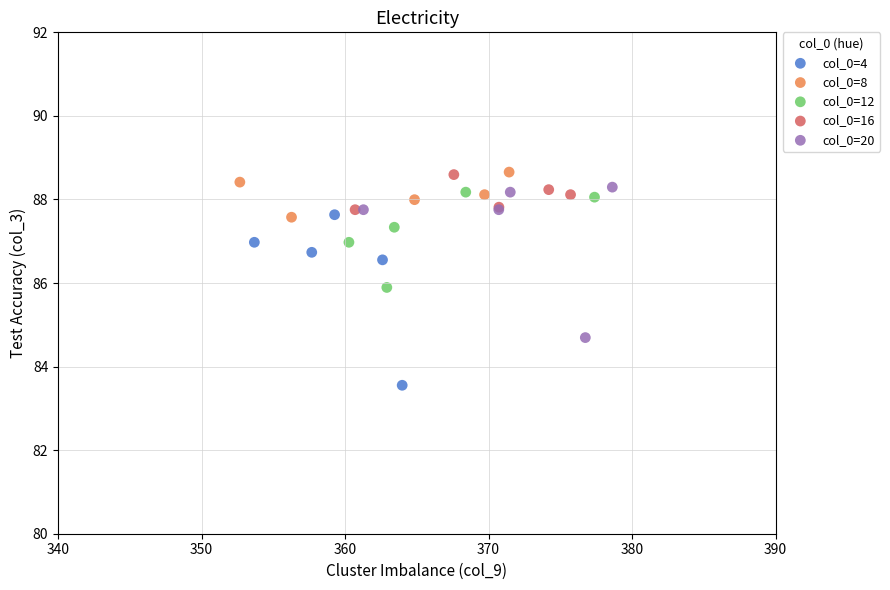

What are all the series names shown in the legend?

col_0=4, col_0=8, col_0=12, col_0=16, col_0=20